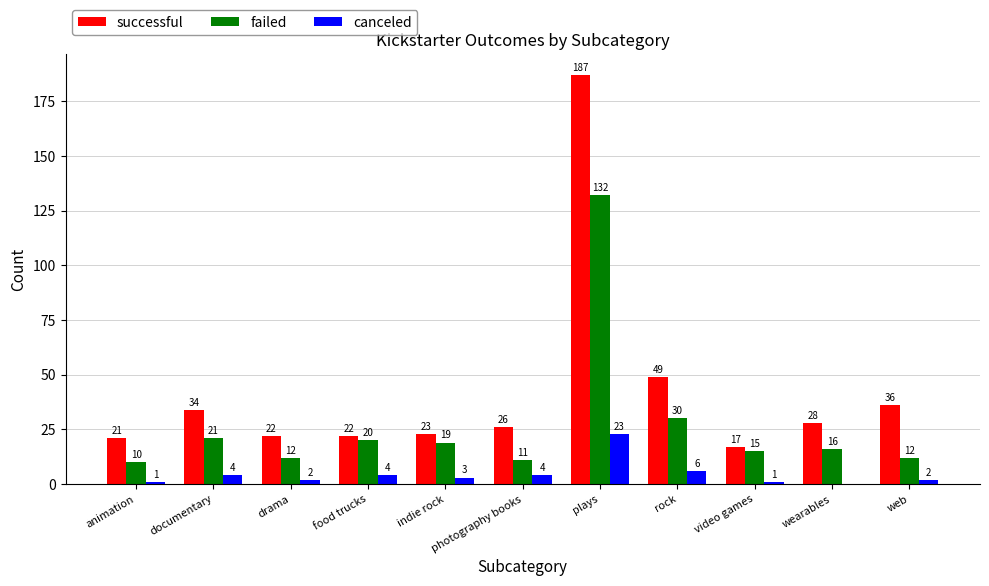

Are the bars grouped side by side (vs. stacked)?

Yes